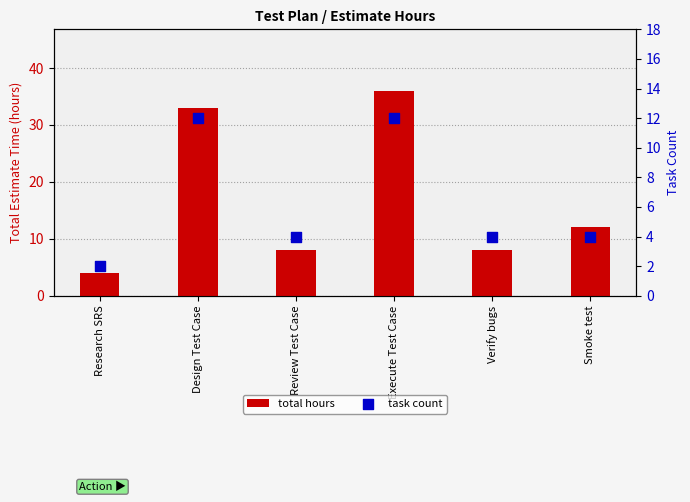

What is the total value across all series at Execute Test Case?

48